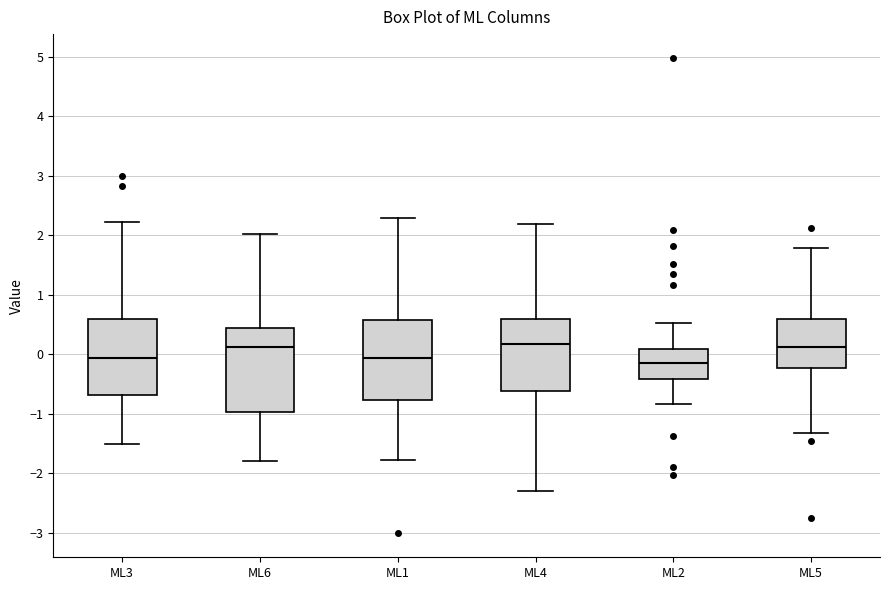

Where does the upper whisker of the box for ML2 end on the y-axis? The values are not printed on the chart, so give them approximately, as read against the axis.

0.5